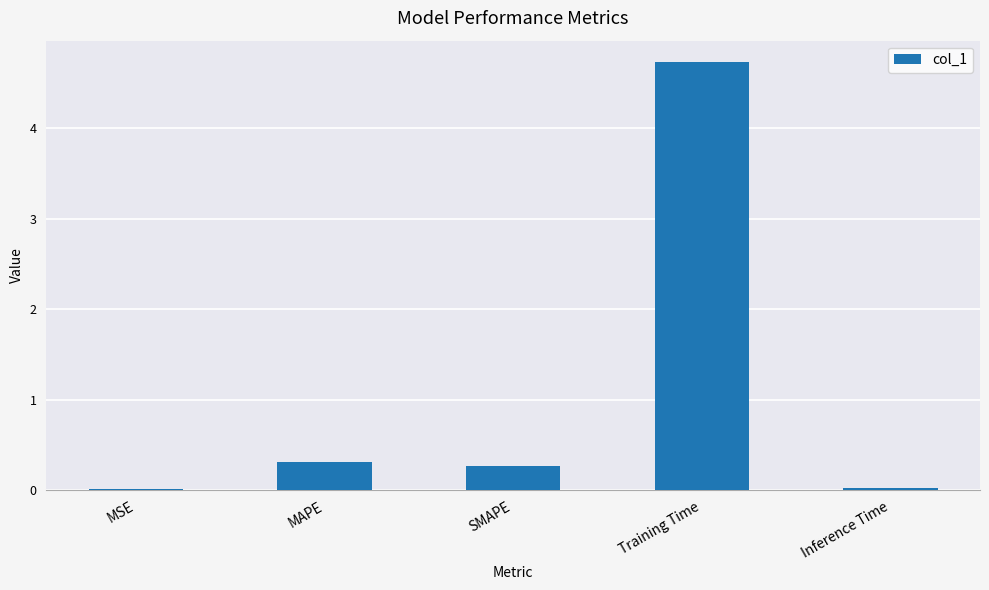

True or false: the data shows 6.9 at Training Time.

False